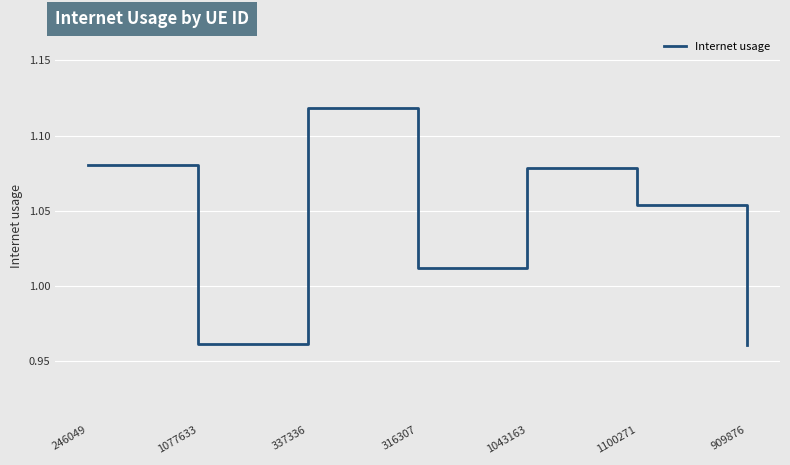

Is it true that the value at 1077633 is 0.7?

False